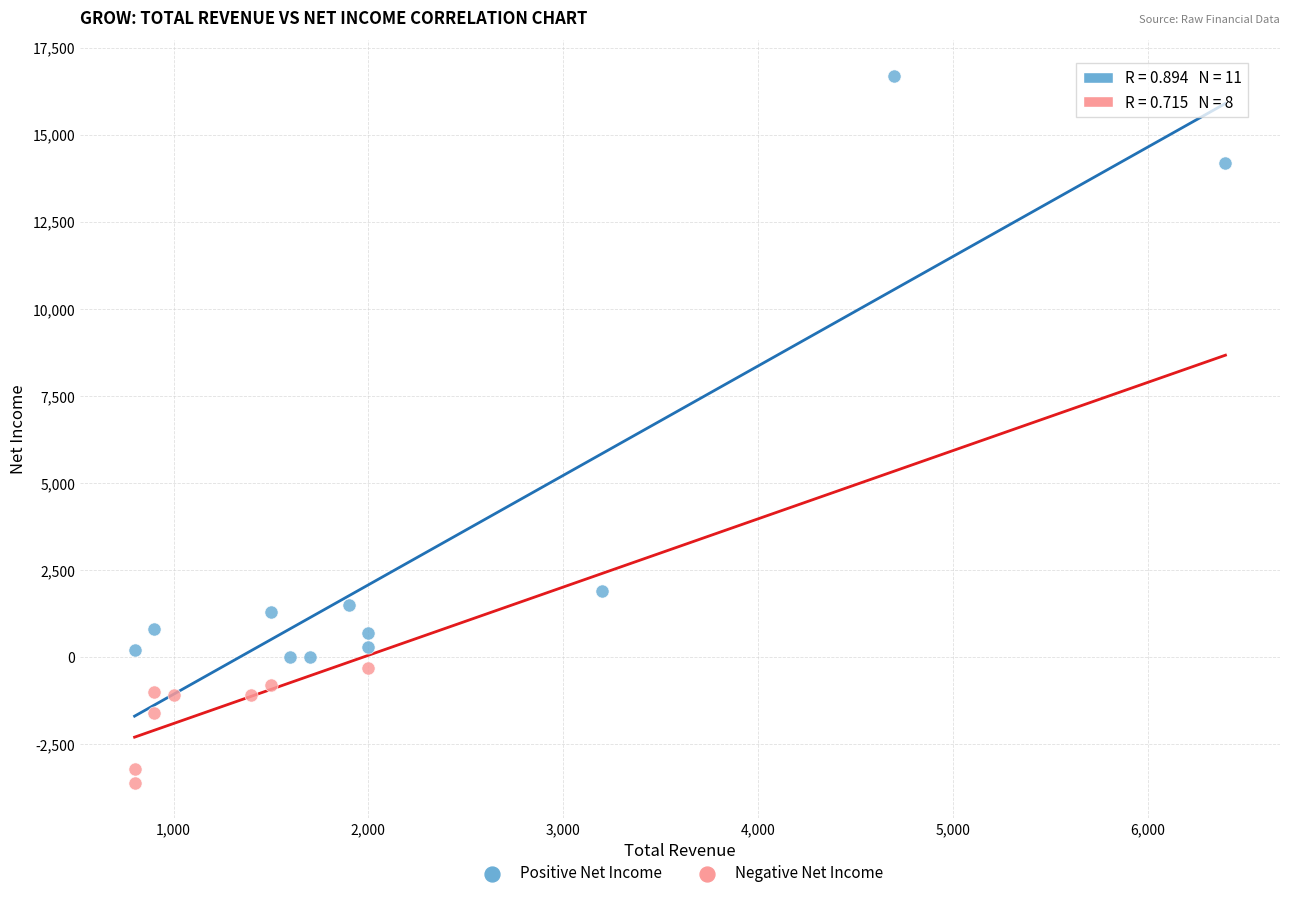

Which series contains the highest Y value?

Positive Net Income